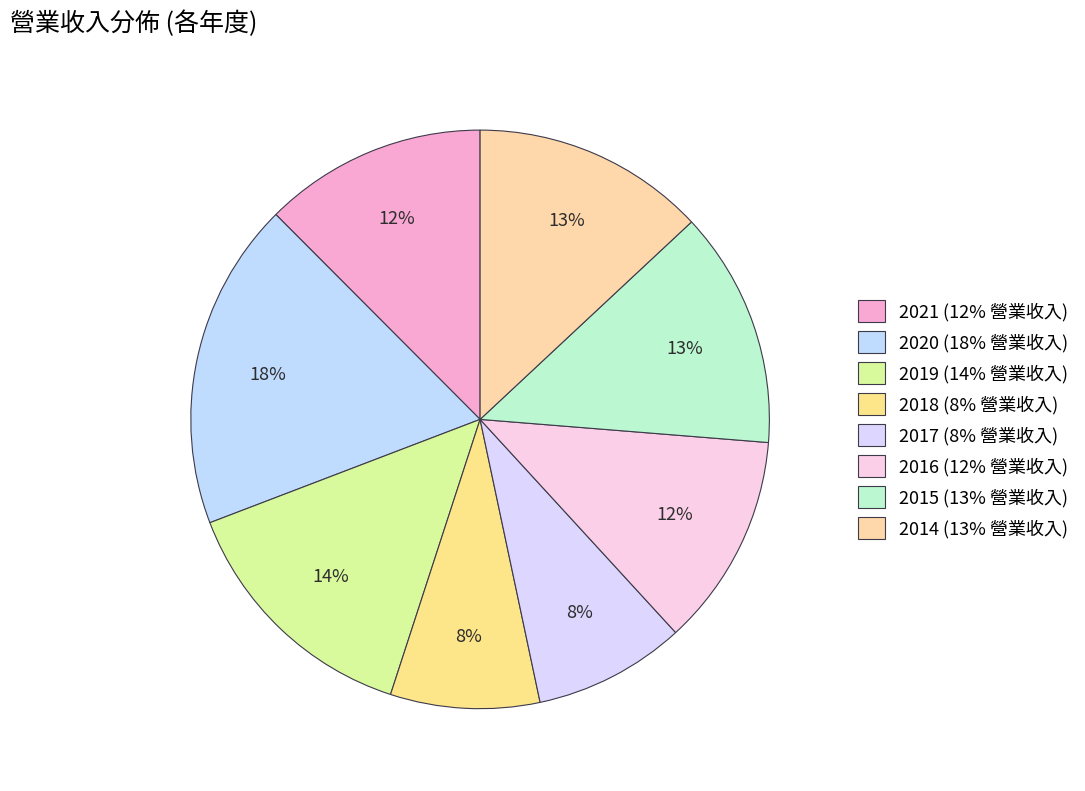

Count the number of slices in the pie.

8